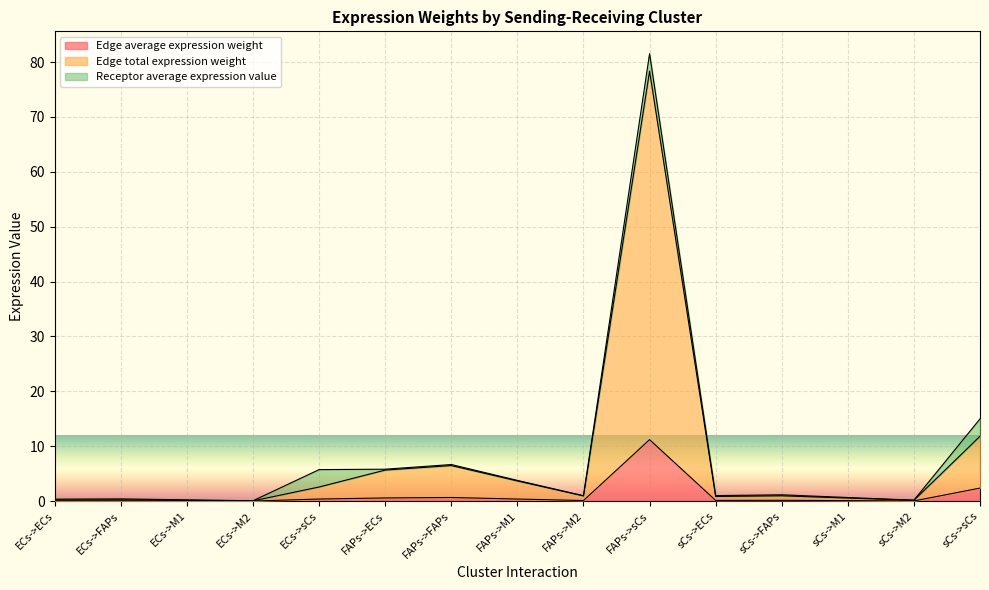

What is the total value across all series at FAPs->ECs?

5.8